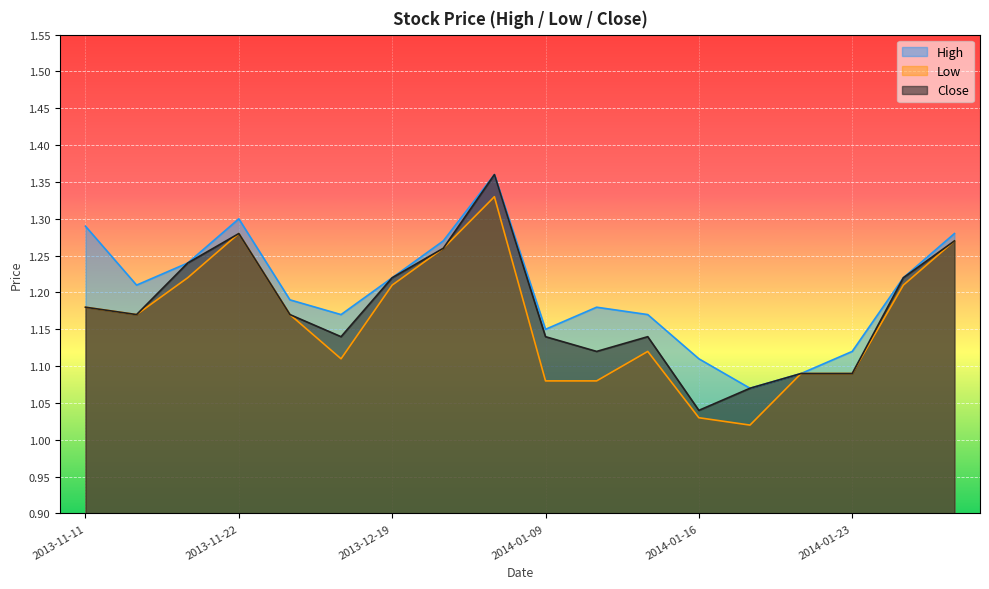

At how many categories does at least one series exceed 1?

18